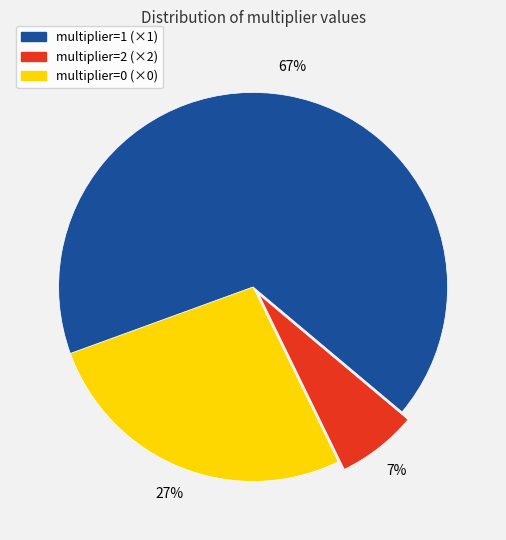

Is there a majority slice in this chart?

Yes